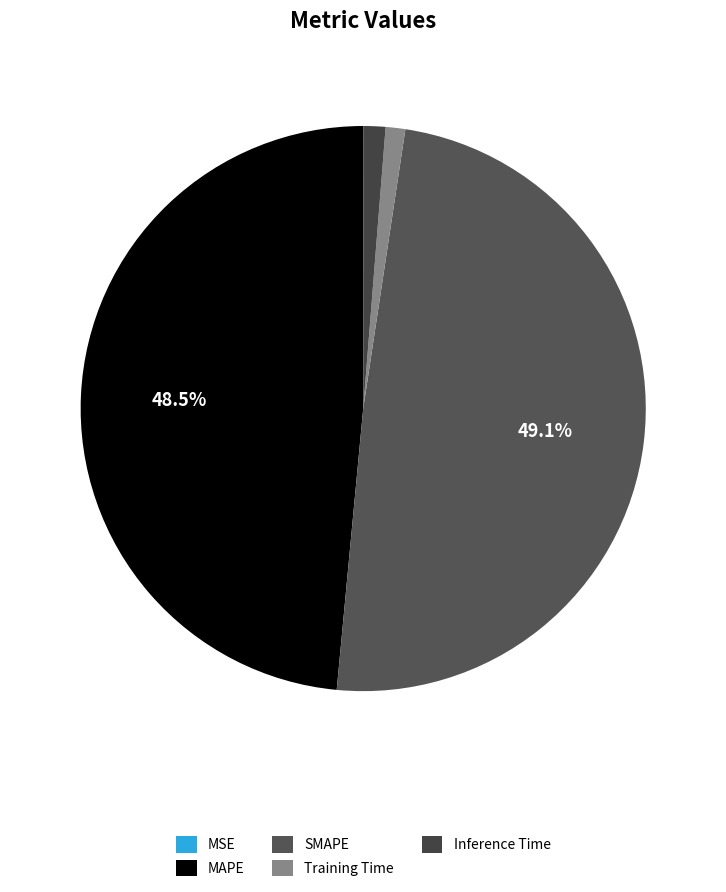

Between MSE and Inference Time, which is larger?

Inference Time